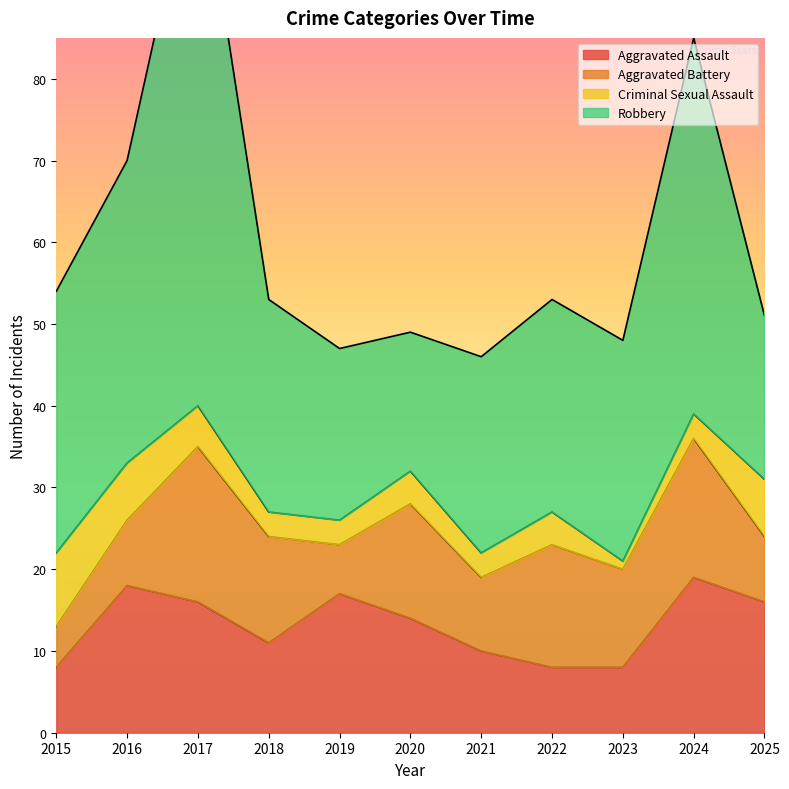

Which has a higher value, 2015 or 2024?

2024